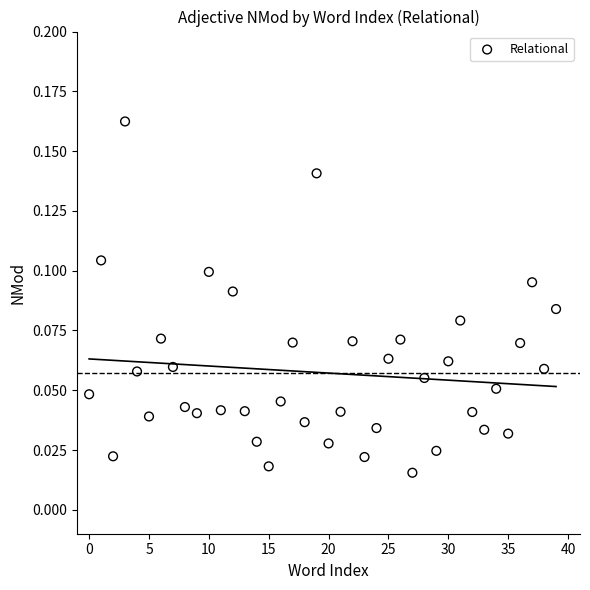

How many data points are displayed?

40